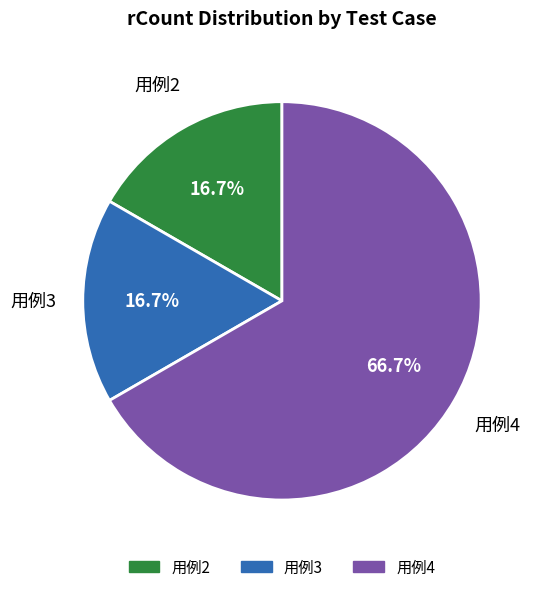

Approximately how many times larger is the value at 用例3 compared to 用例4?

0.3